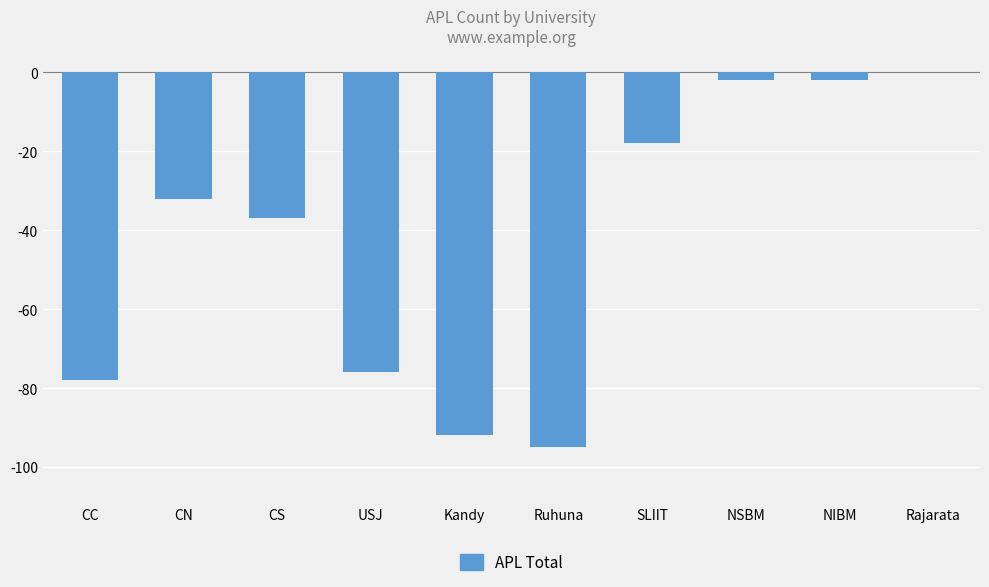

What value does the data have at Ruhuna, to the nearest 5?

-95